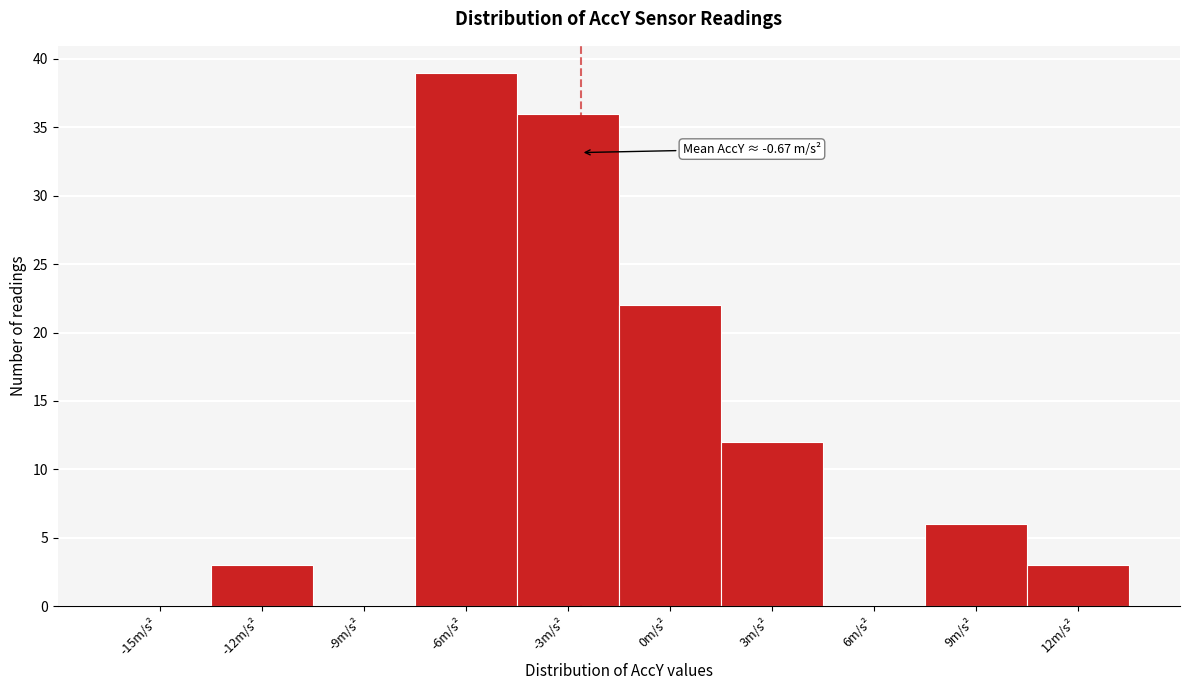

Reading right to left, extract all data points from this chart.

12m/s²=3	9m/s²=6	6m/s²=0	3m/s²=12	0m/s²=22	-3m/s²=36	-6m/s²=39	-9m/s²=0	-12m/s²=3	-15m/s²=0